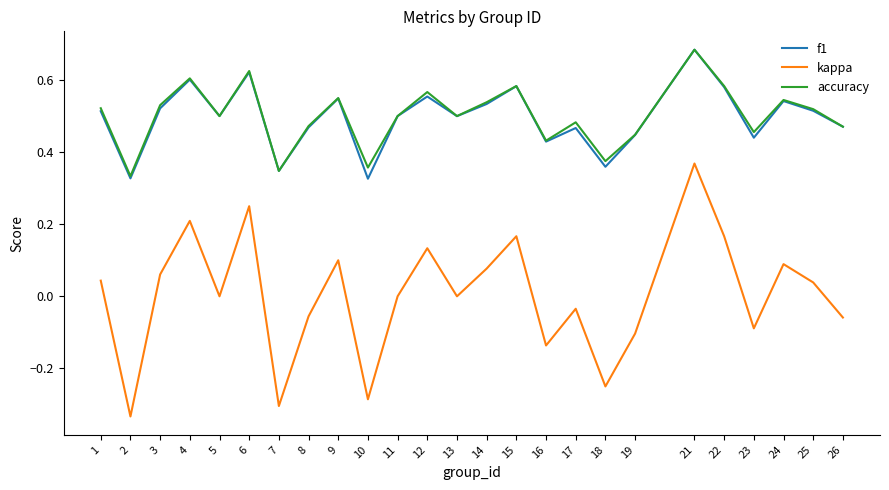

What is the sum of the accuracy values at 9 and 1?

1.1